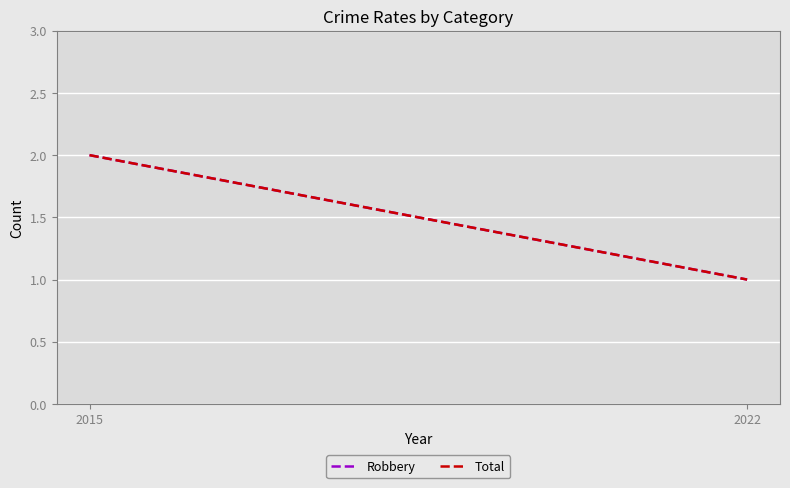

Rank the categories by Robbery value from highest to lowest.

2015, 2022